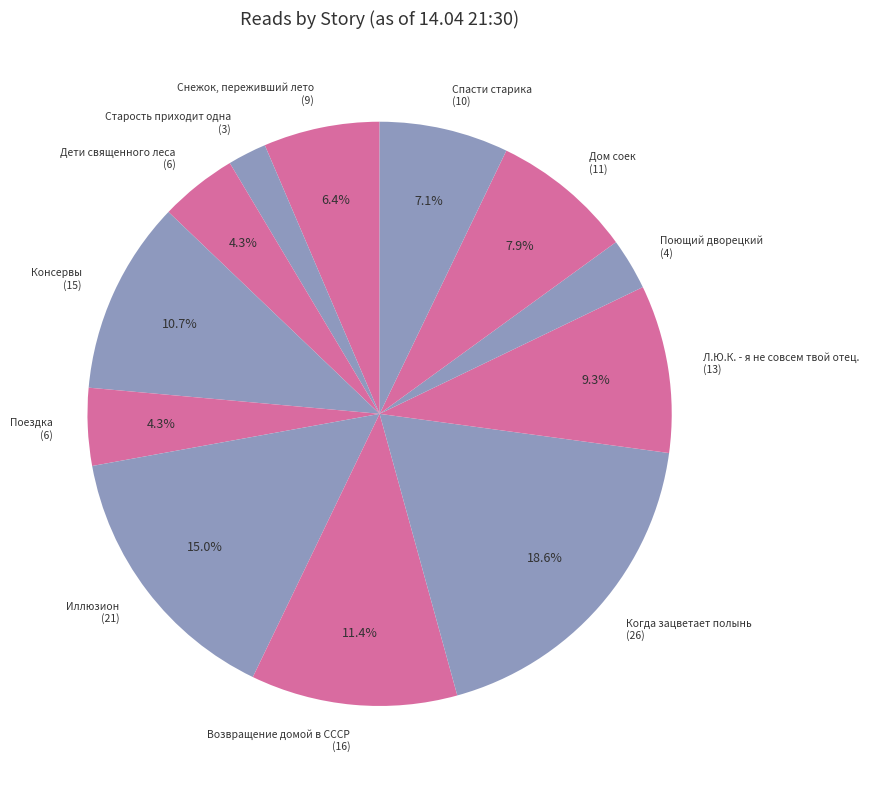

To the nearest percent, what percentage of the pie is Возвращение домой в СССР?

11%